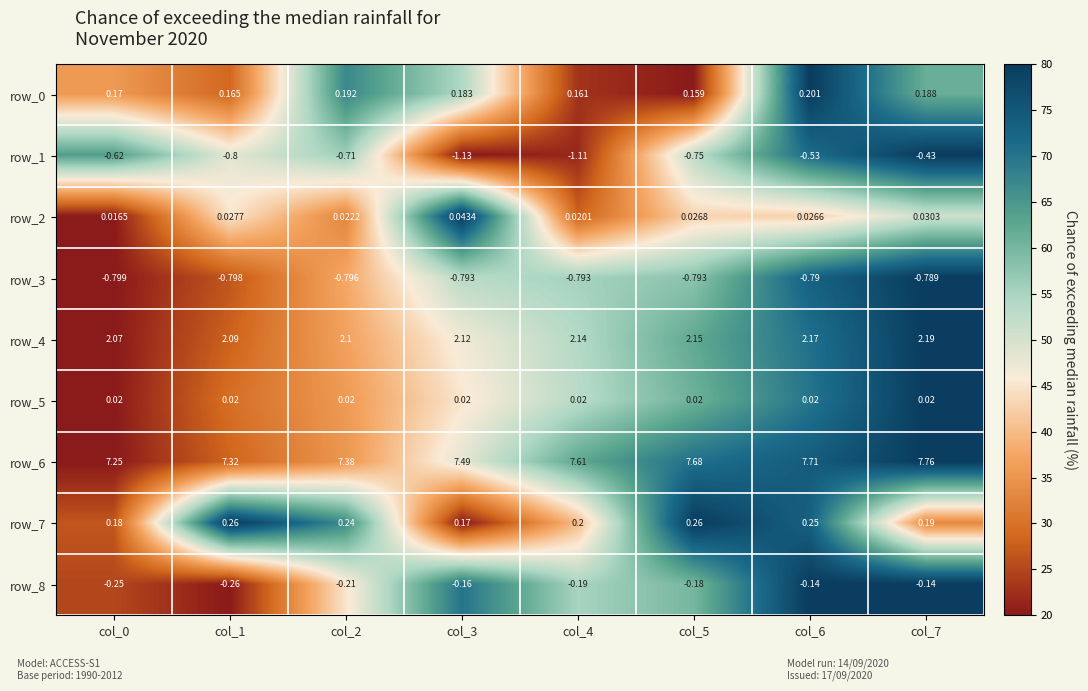

Is the value of row_5 at col_5 greater than the value of row_7 at col_4?

No